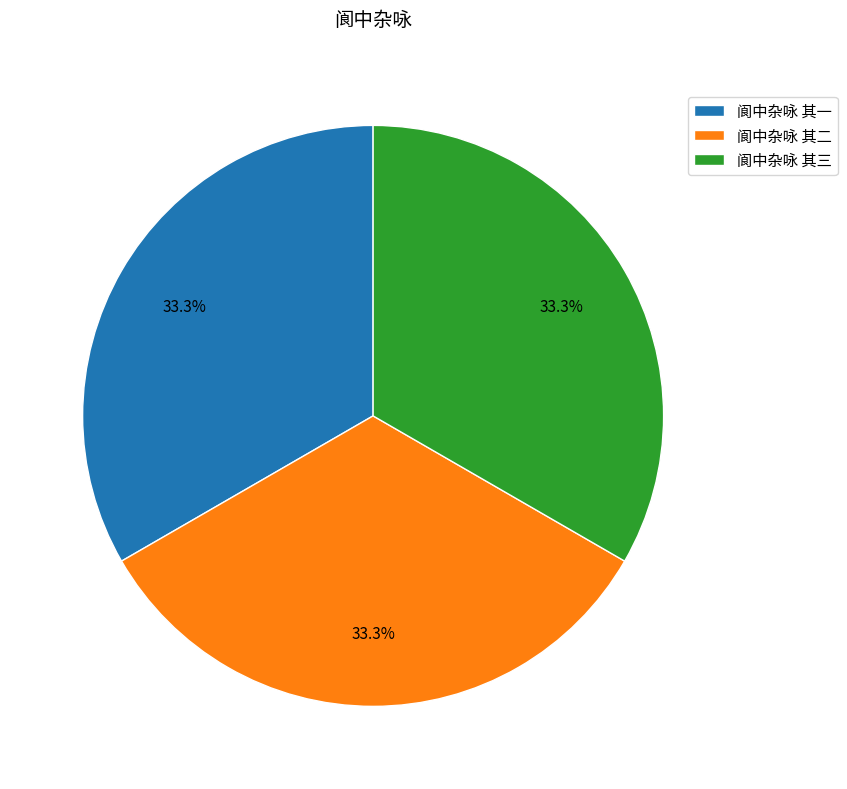

What is the ratio of the value at 阆中杂咏 其二 to the value at 阆中杂咏 其三?

1.0